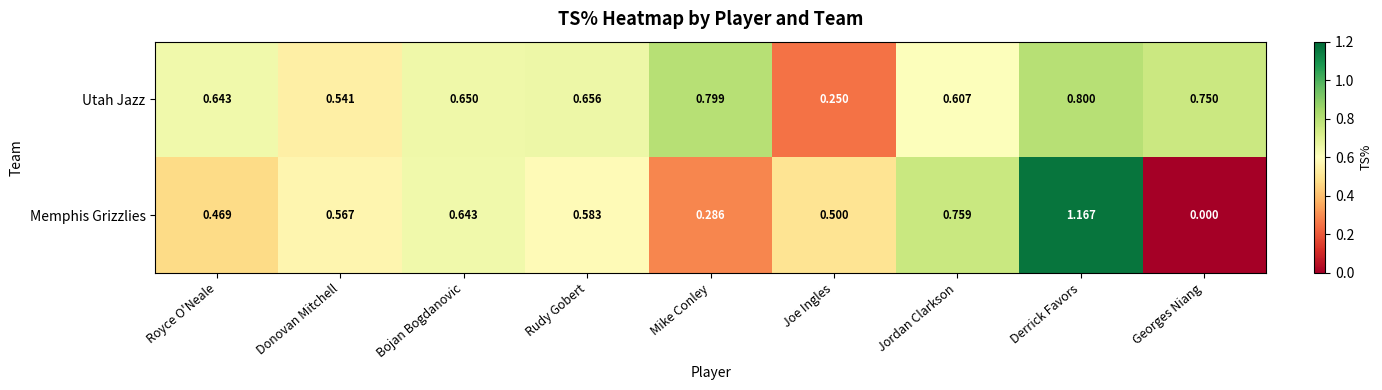

Where is Utah Jazz nearest to the value 0?

Joe Ingles